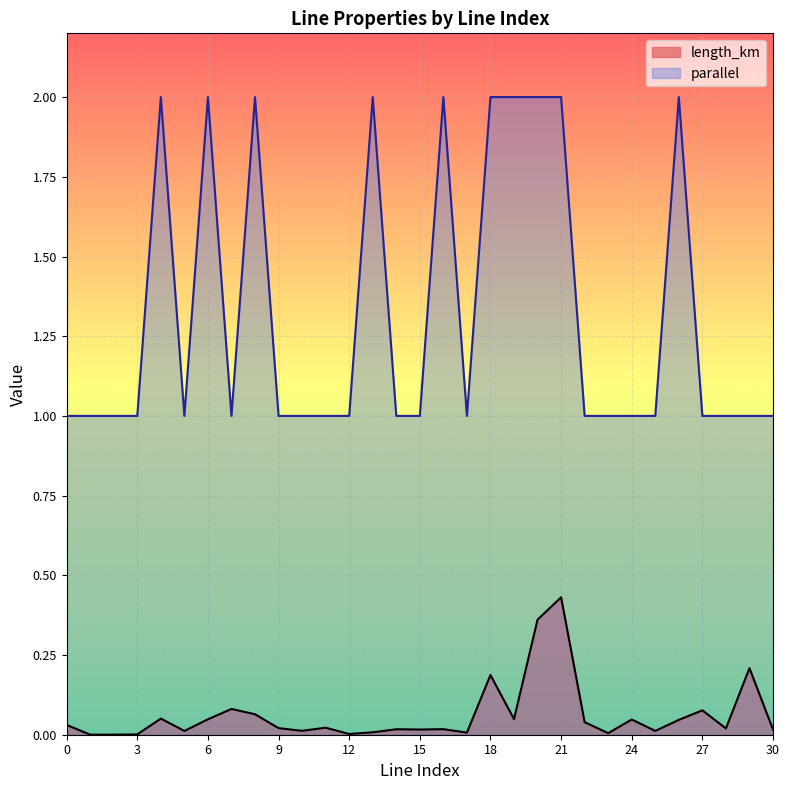

What is the greatest value displayed?

2.0